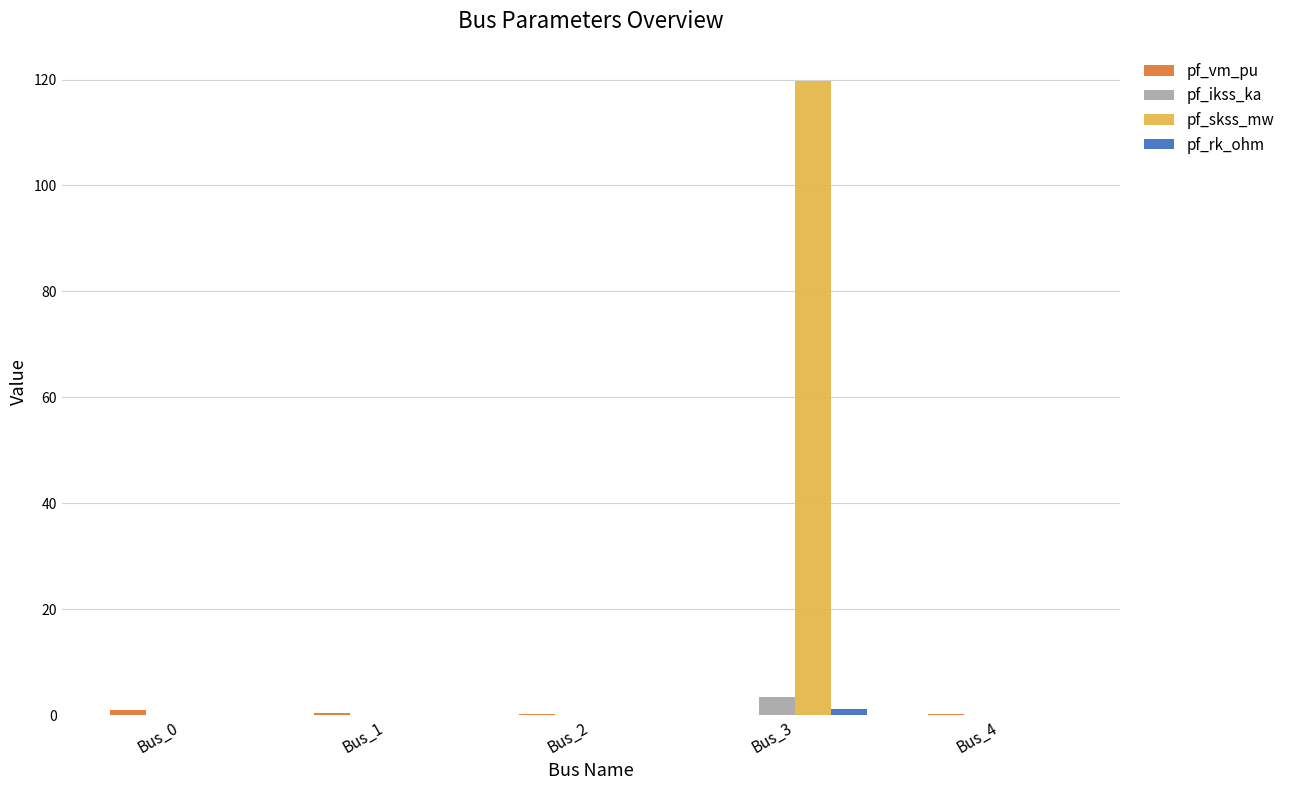

Count the number of data series in this chart.

4